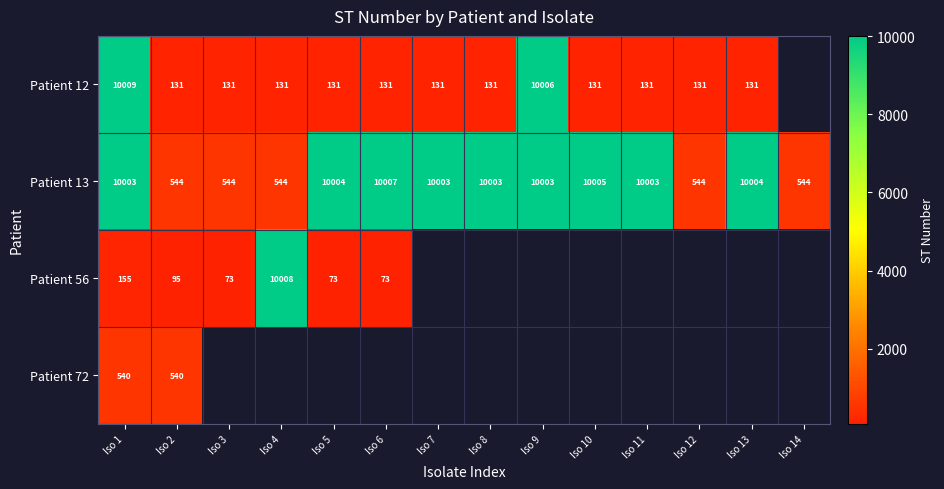

Is it true that Patient 56 equals 10008 at Iso 4?

True